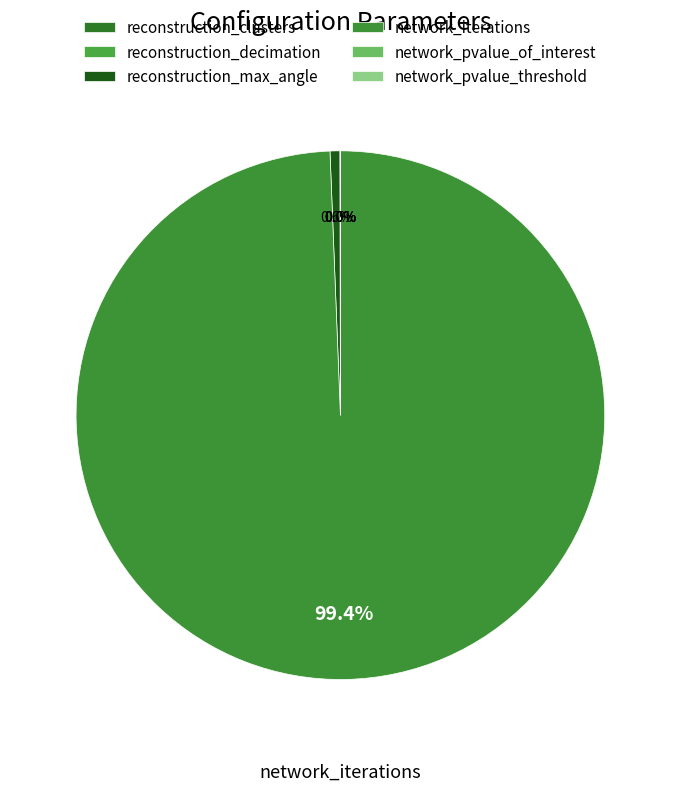

What is the smallest slice in the pie chart?

network_pvalue_of_interest